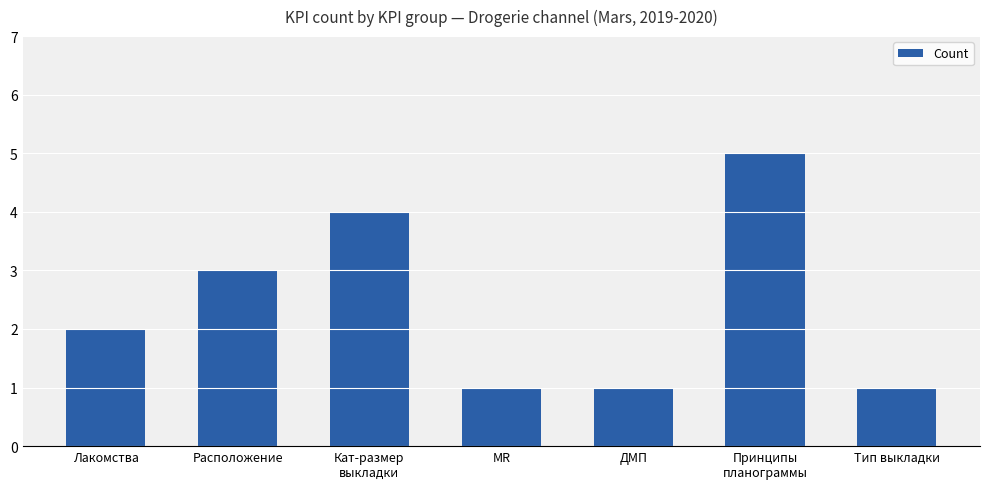

What position from the right is Кат-размер
выкладки?

5